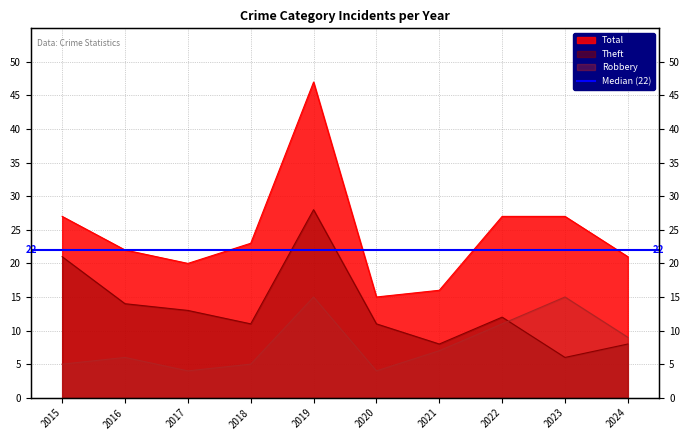

Reading right to left, list all the values displayed in this chart.

Robbery: 9	15	11	7	4	15	5	4	6	5
Theft: 8	6	12	8	11	28	11	13	14	21
Total: 21	27	27	16	15	47	23	20	22	27